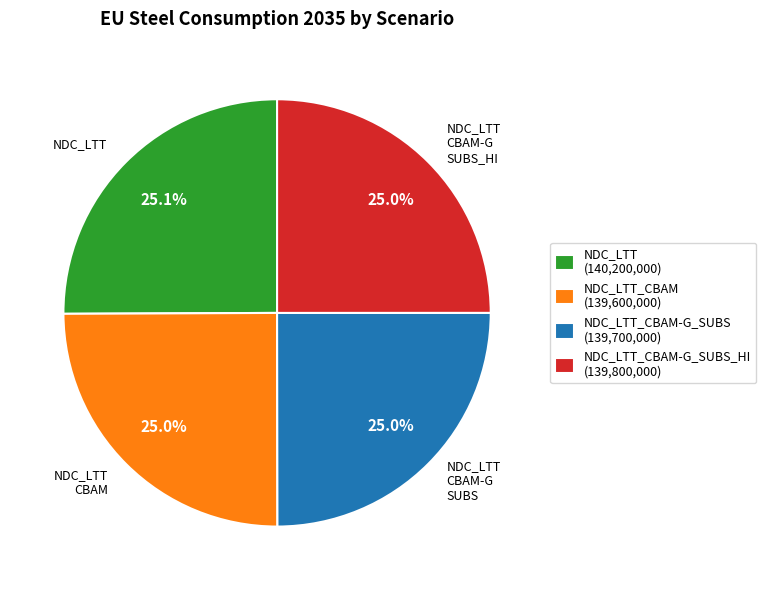

What percentage is NOT represented by NDC_LTT CBAM-G SUBS?

75.0%